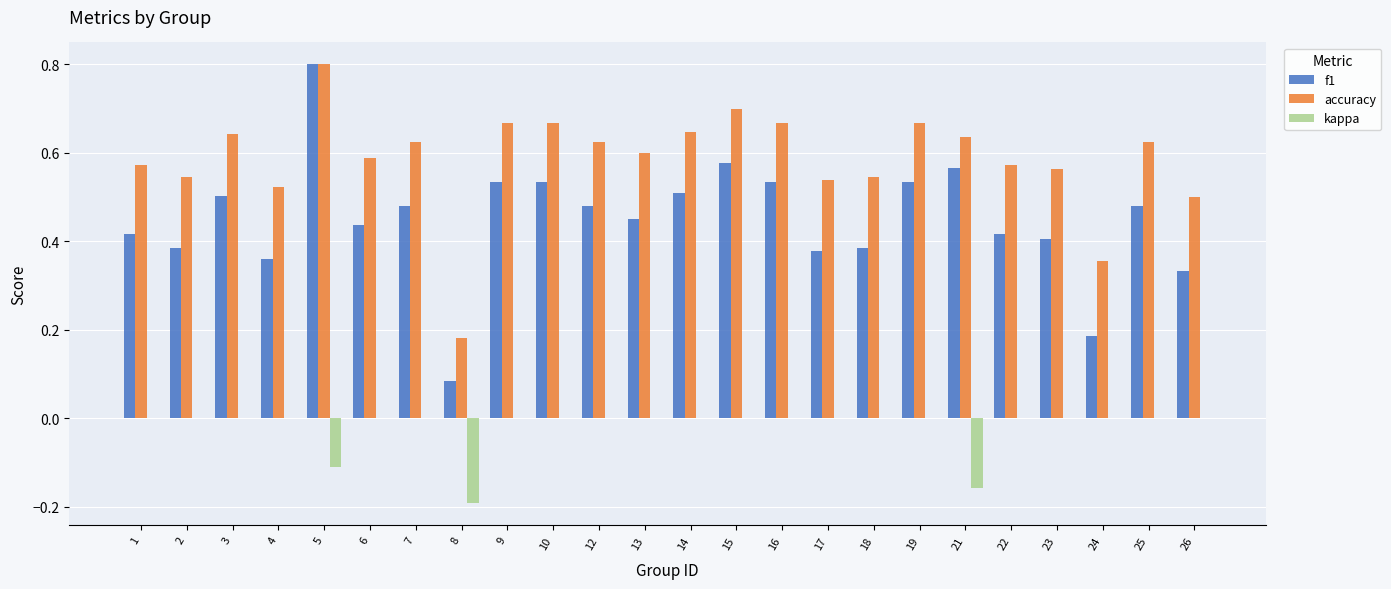

What is the sum of all kappa values?

-0.5